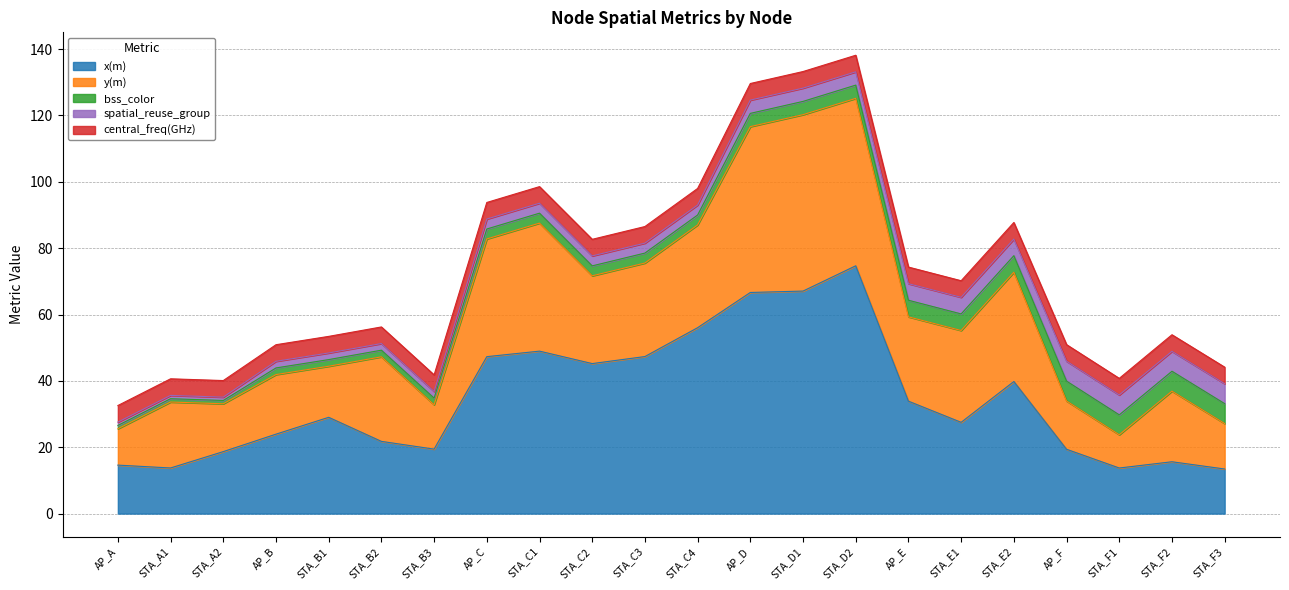

What is the sum of all x(m) values?

757.9